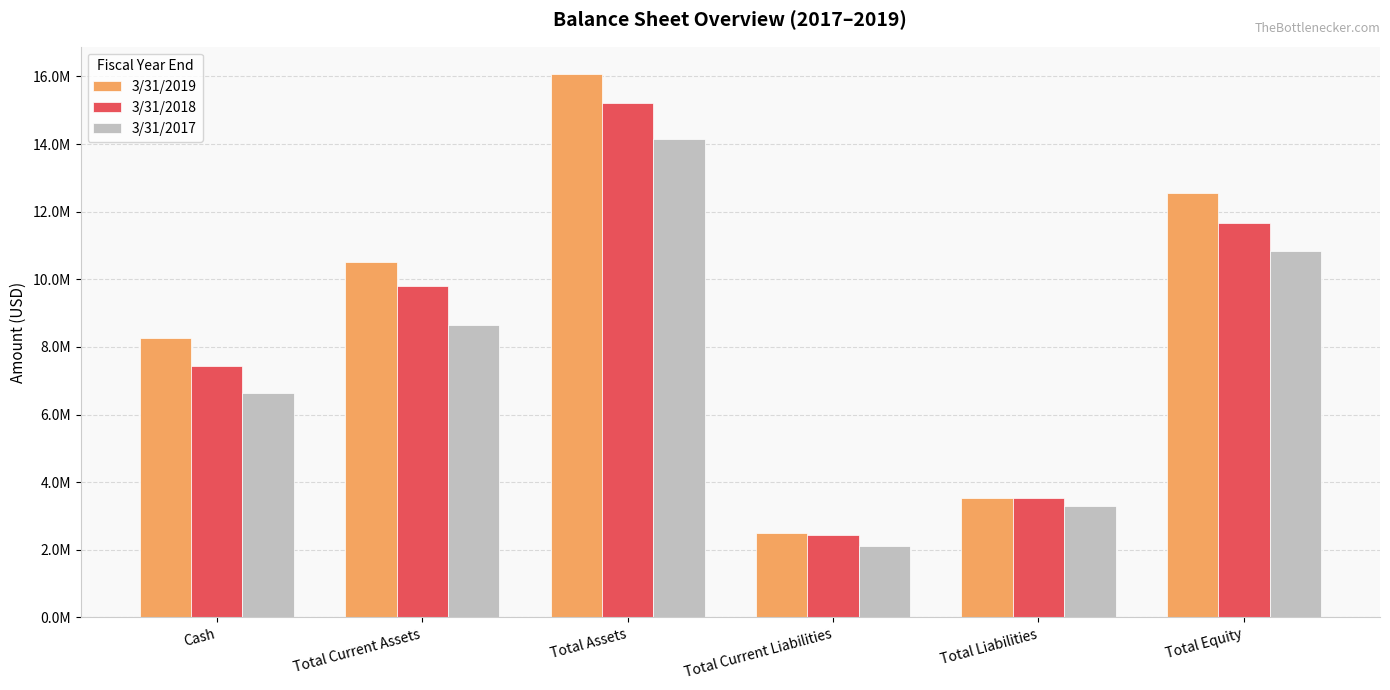

Which series has the widest spread of values?

3/31/2019